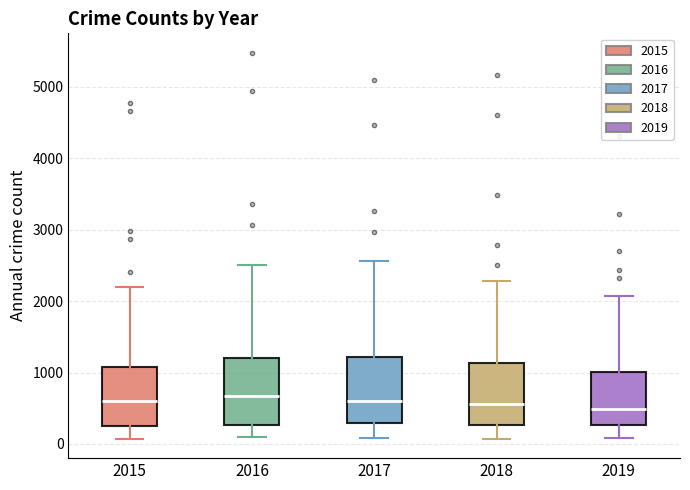

Where is the upper edge of the box at x = 2016 on the y-axis? The values are not printed on the chart, so give them approximately, as read against the axis.

1200